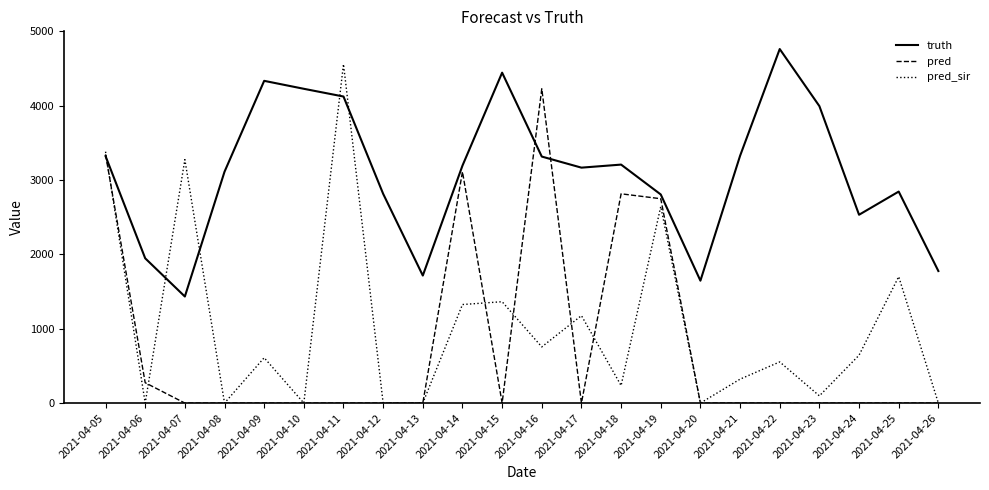

The pred series shows 0.0 at 2021-04-15. True or false?

True